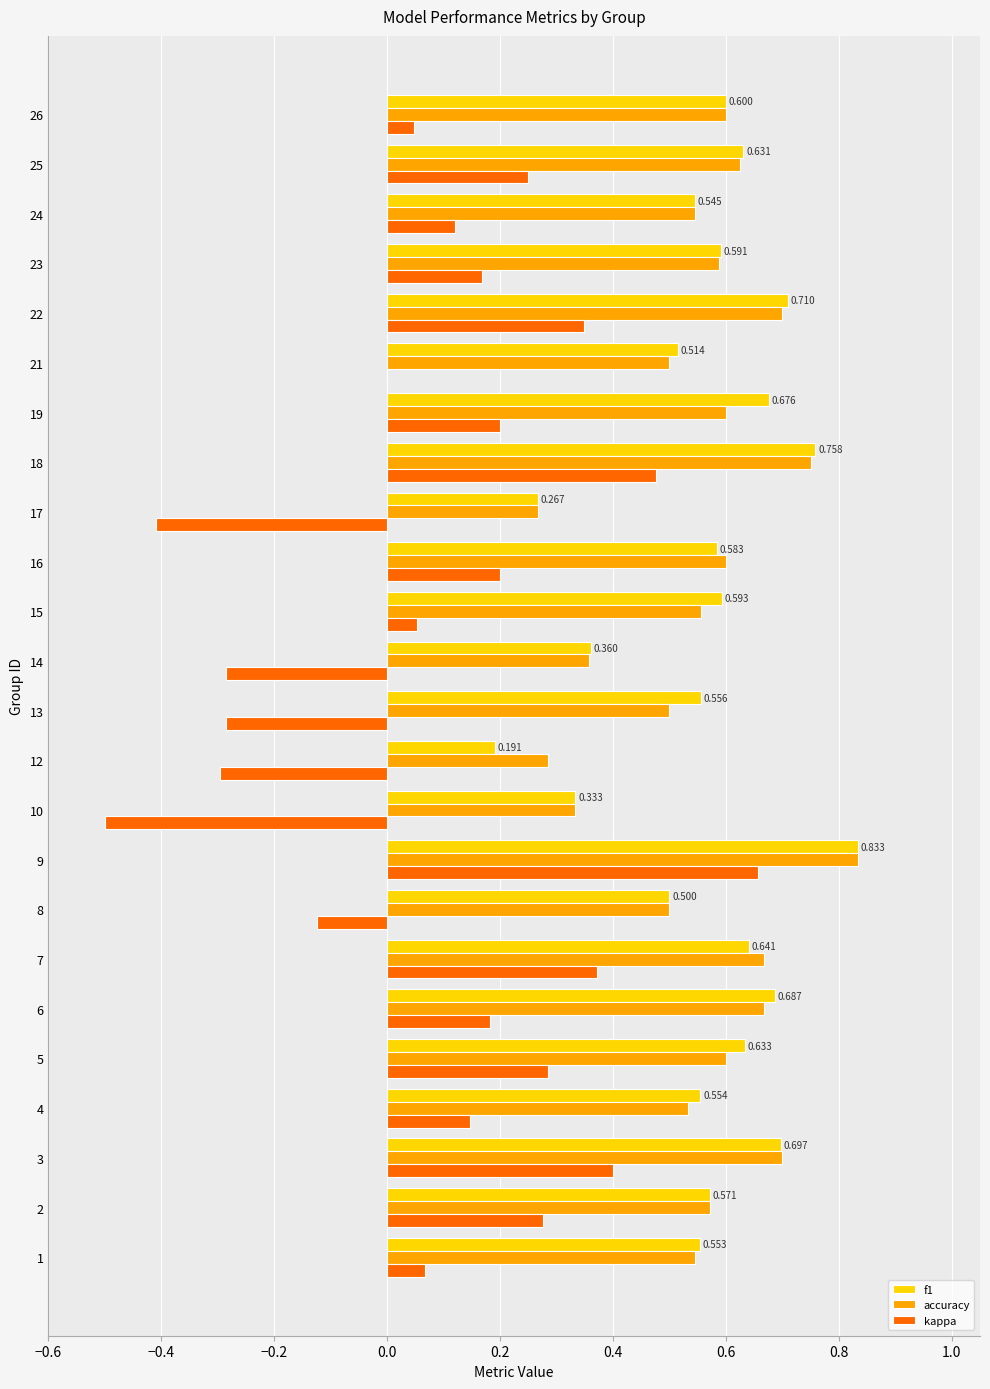

What are all the series names shown in the legend?

f1, accuracy, kappa